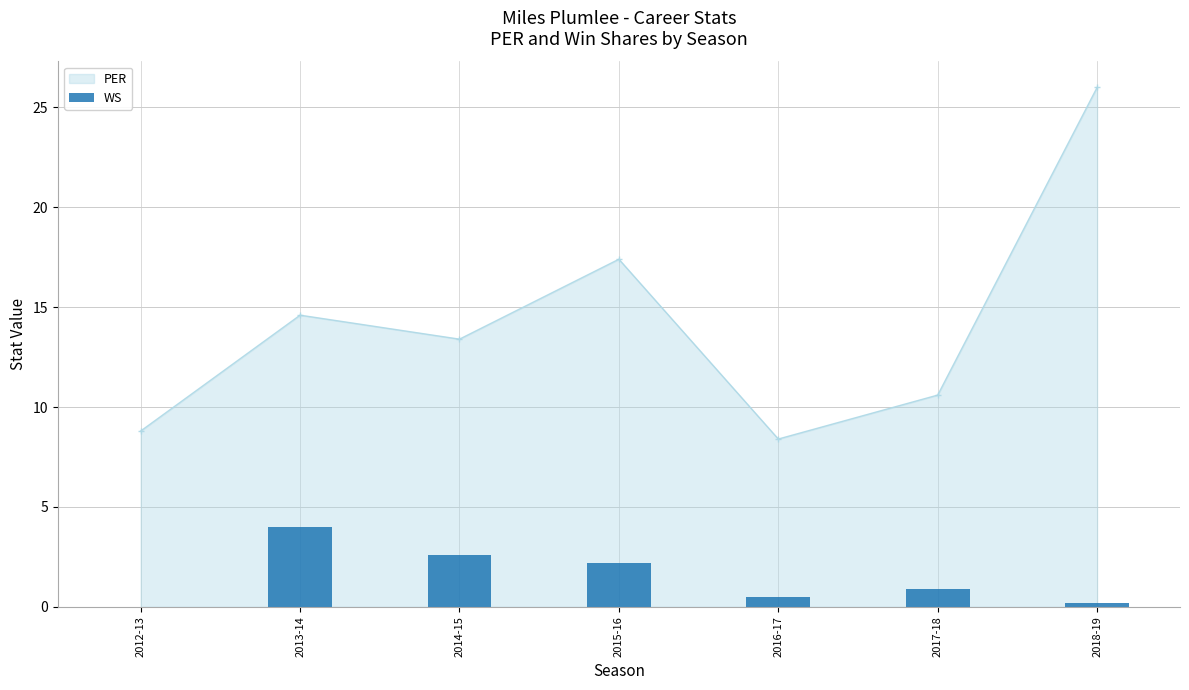

The chart shows a value of 2.2 at 2012-13. True or false?

False